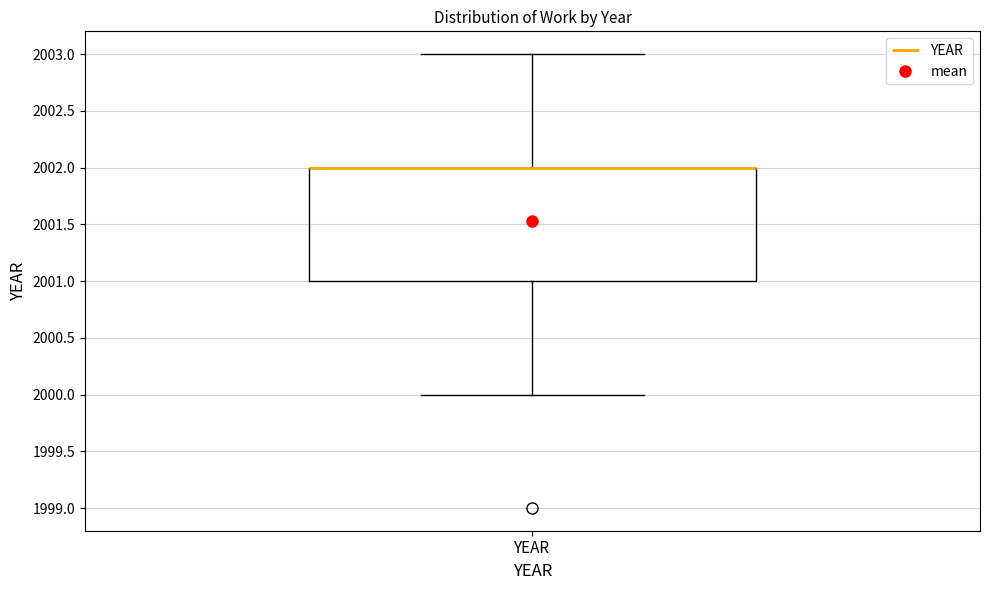

Transcribe this box plot: give where the median line is, the range the box spans, and where the two whiskers end, as read against the y-axis. The values are not printed on the chart, so give them approximately, as read against the axis.

median 2002 (drawn on the box's upper edge), box 2001 to 2002, whiskers 2000 to 2003